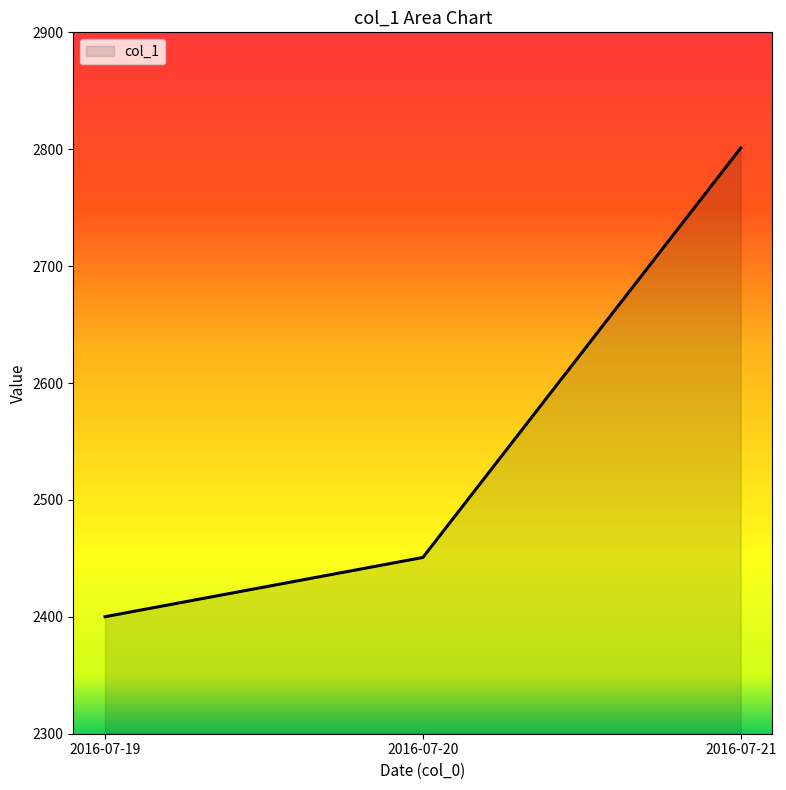

Reading right to left, what are all the values shown in this chart?

2801.0	2450.8	2400.1